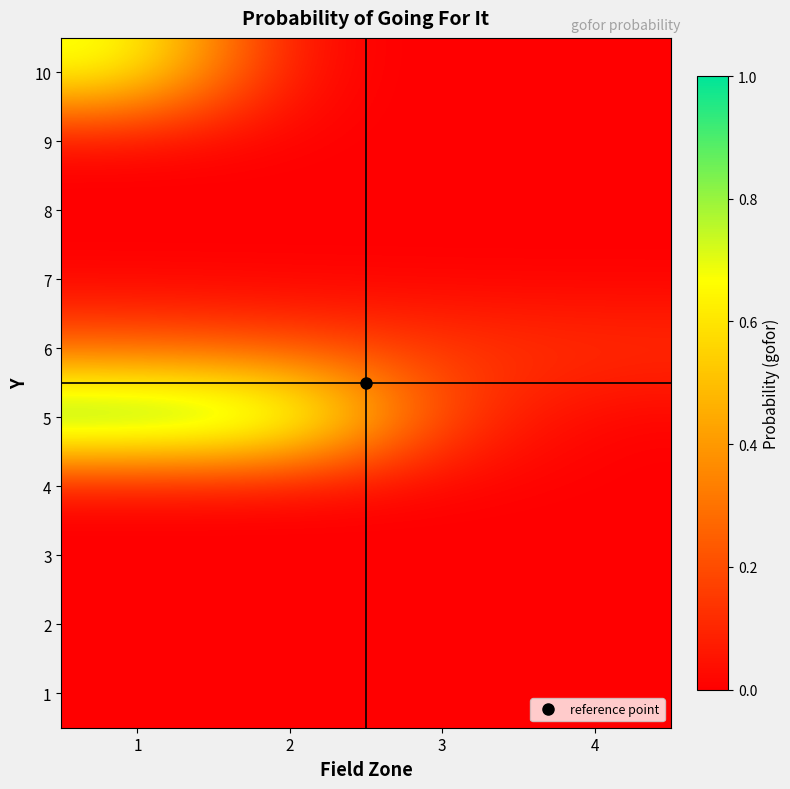

Reading left to right, extract all data points from this chart.

1: 1=0.0	2=0.0	3=0.0	4=0.0
2: 1=0.0	2=0.0	3=0.0	4=0.0
3: 1=0.0	2=0.0	3=0.0	4=0.0
4: 1=0.0	2=0.0	3=0.0	4=0.0
5: 1=1.0	2=0.9	3=0.2	4=0.0
6: 1=0.3	2=0.2	3=0.2	4=0.1
7: 1=0.0	2=0.0	3=0.0	4=0.0
8: 1=0.0	2=0.0	3=0.0	4=0.0
9: 1=0.0	2=0.0	3=0.0	4=0.0
10: 1=0.7	2=0.0	3=0.0	4=0.0